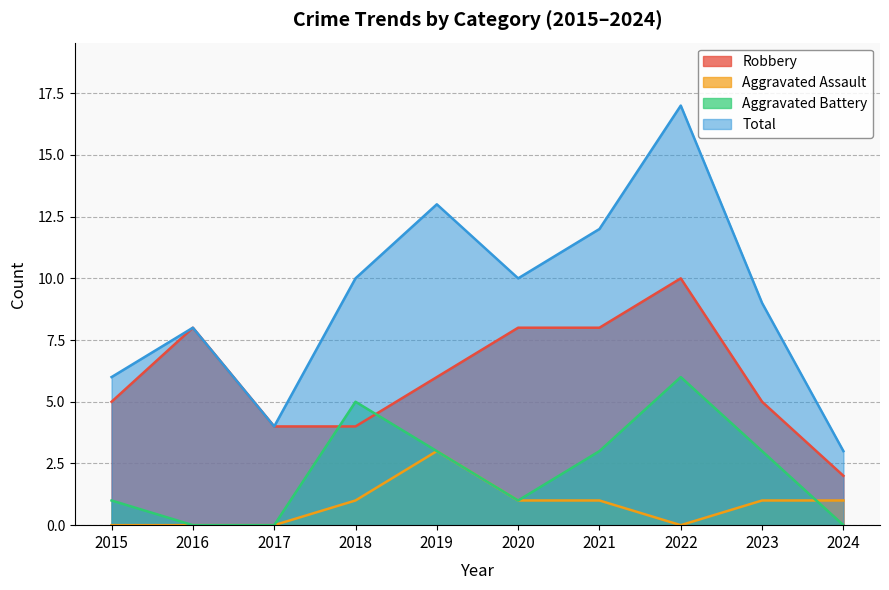

What value does the Robbery series have at 2021?

8